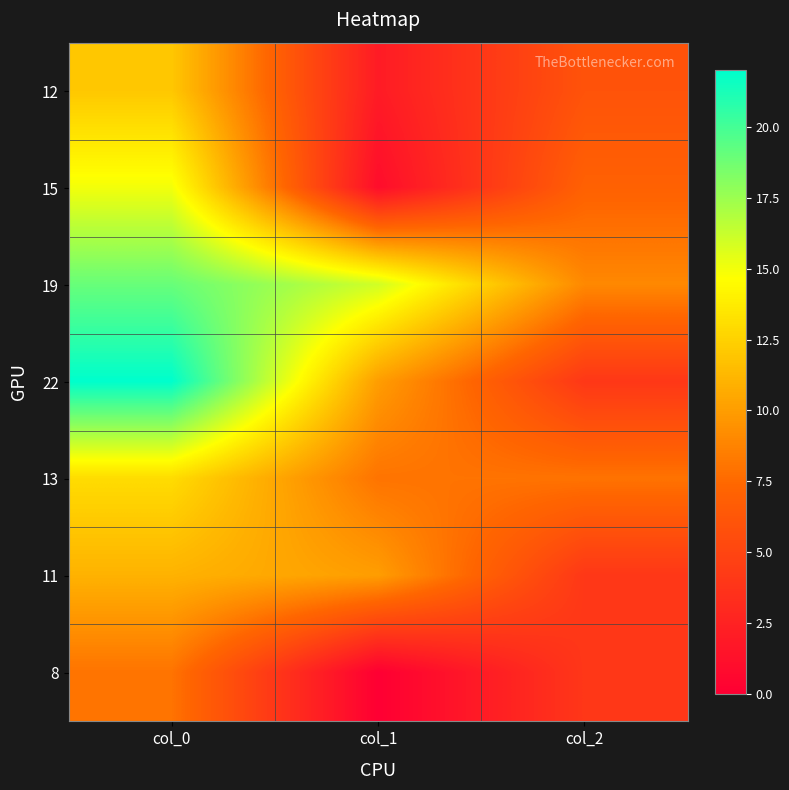

What is the total value across all series at col_0?

100